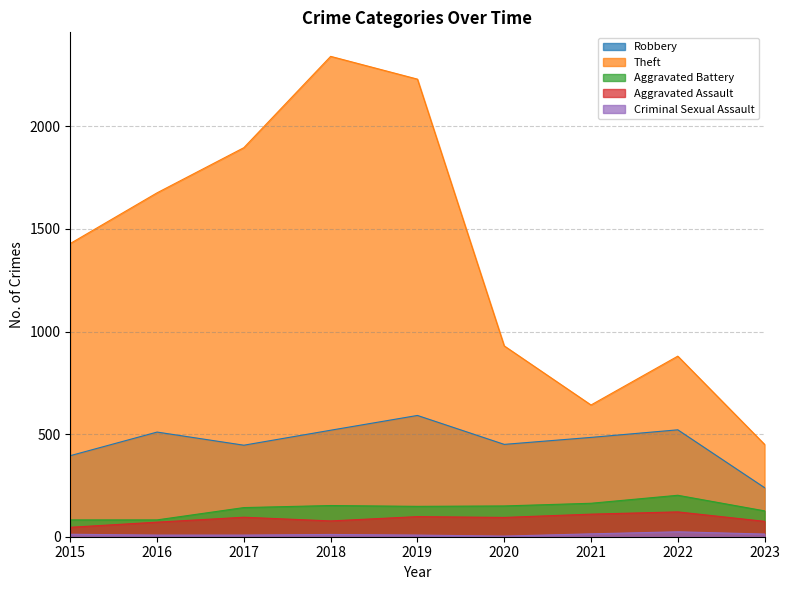

True or false: Aggravated Battery and Criminal Sexual Assault cross at least once.

False